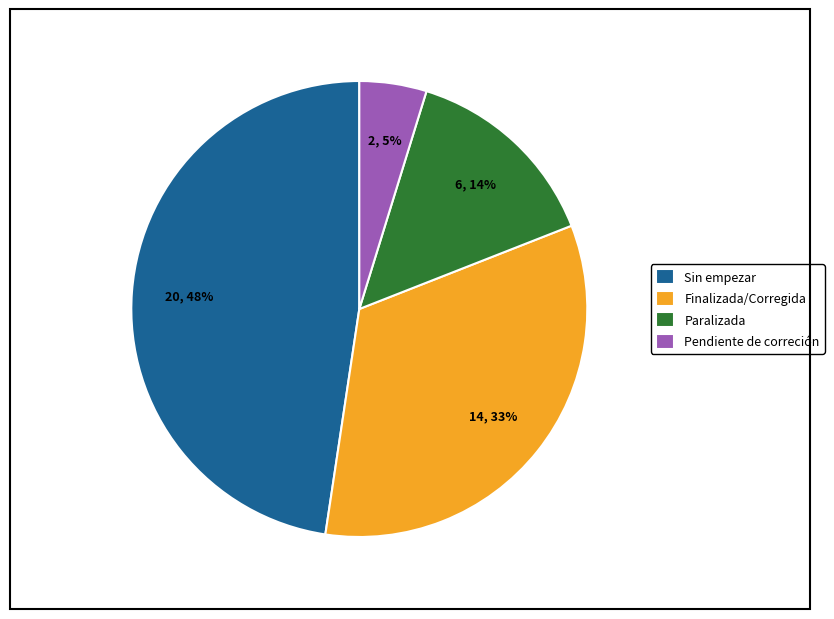

Rank the categories by value from highest to lowest.

Sin empezar, Finalizada/Corregida, Paralizada, Pendiente de correción